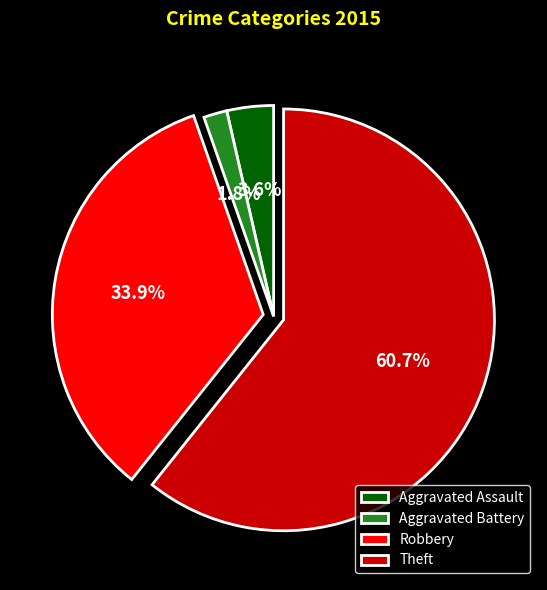

How many segments does this pie chart have?

4